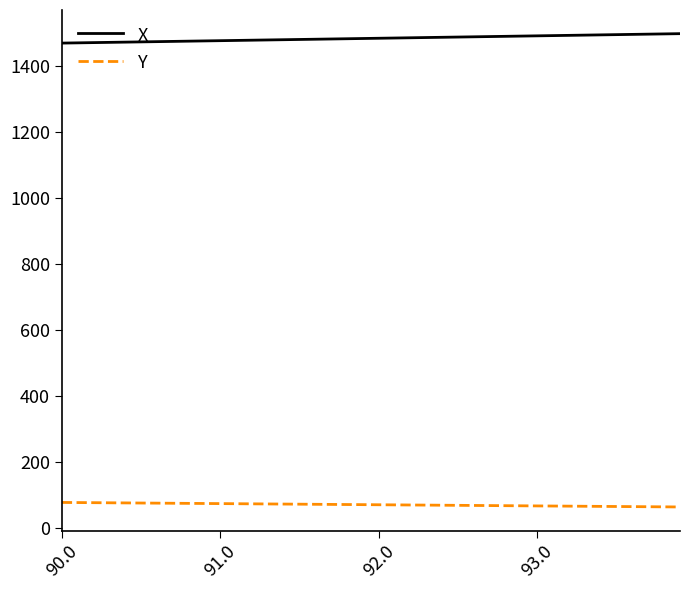

What is the highest value of the X series?

1497.5